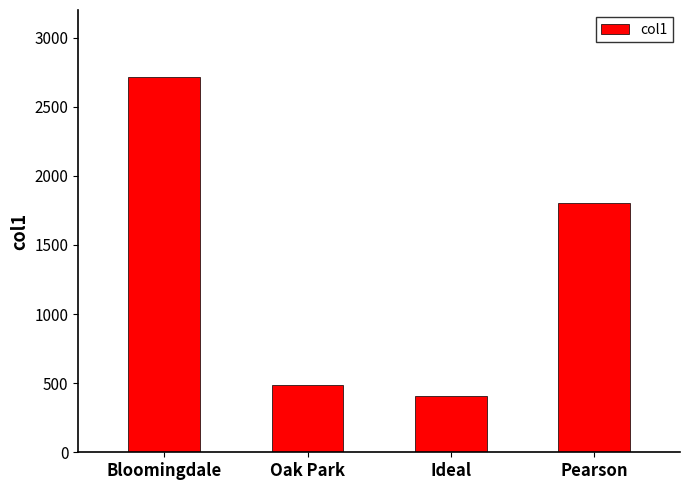

What is the value of the 4th bar from the left?

1805